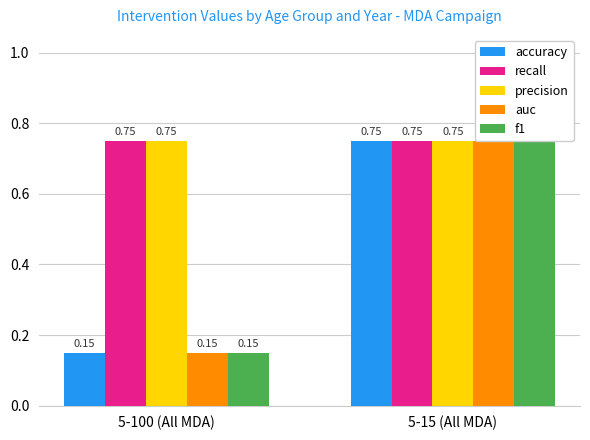

Which series has the largest range (max minus min)?

accuracy